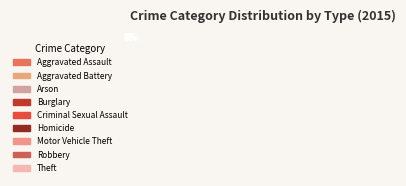

The Aggravated Assault slice represents 5% of the pie. True or false?

True